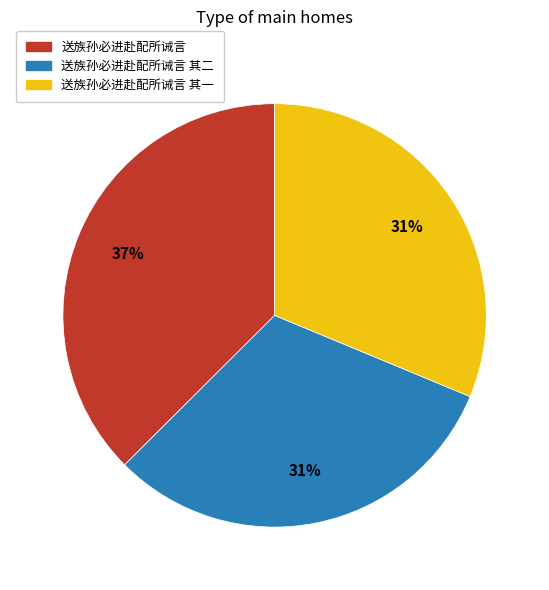

Combined, do 送族孙必进赴配所诫言 and 送族孙必进赴配所诫言 其一 account for over 50%?

Yes